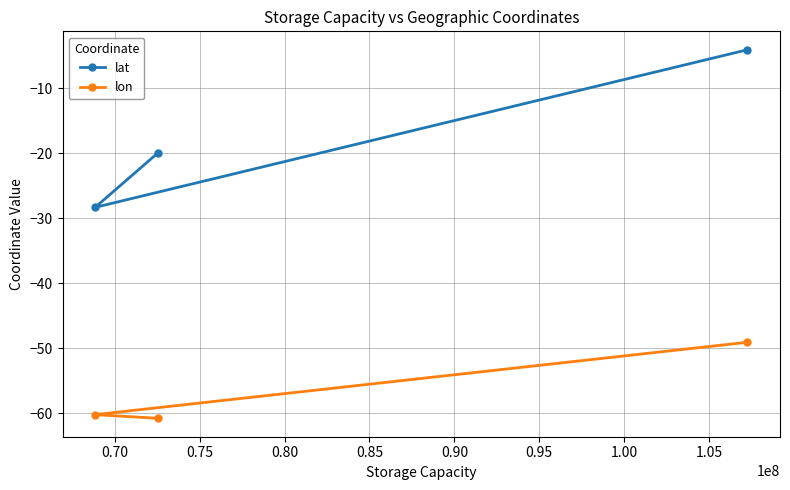

How many data points in lat are less than -19?

2